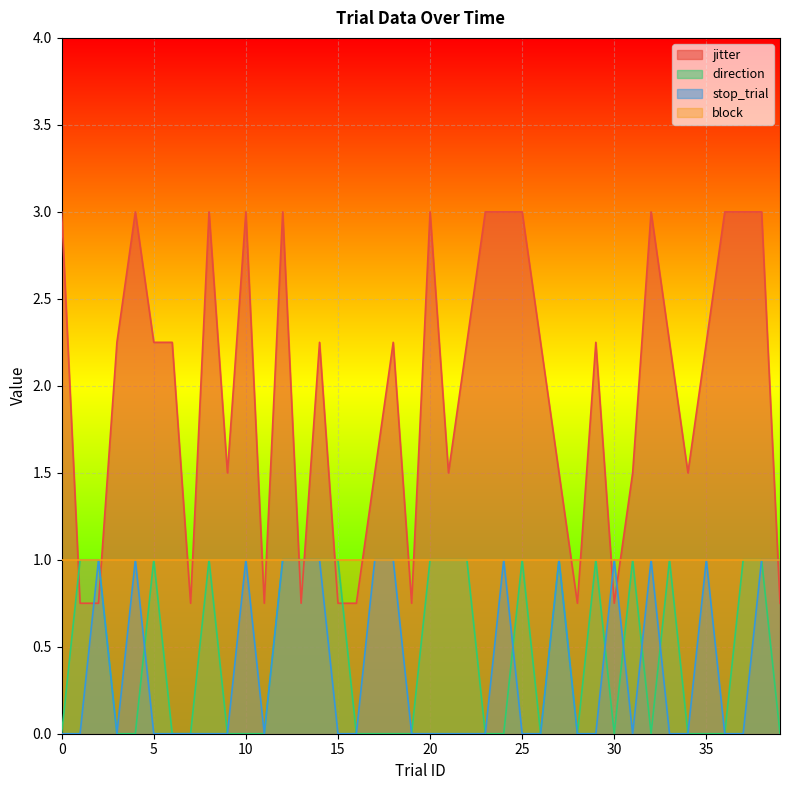

Is it true that direction equals 1.0 at 20?

True